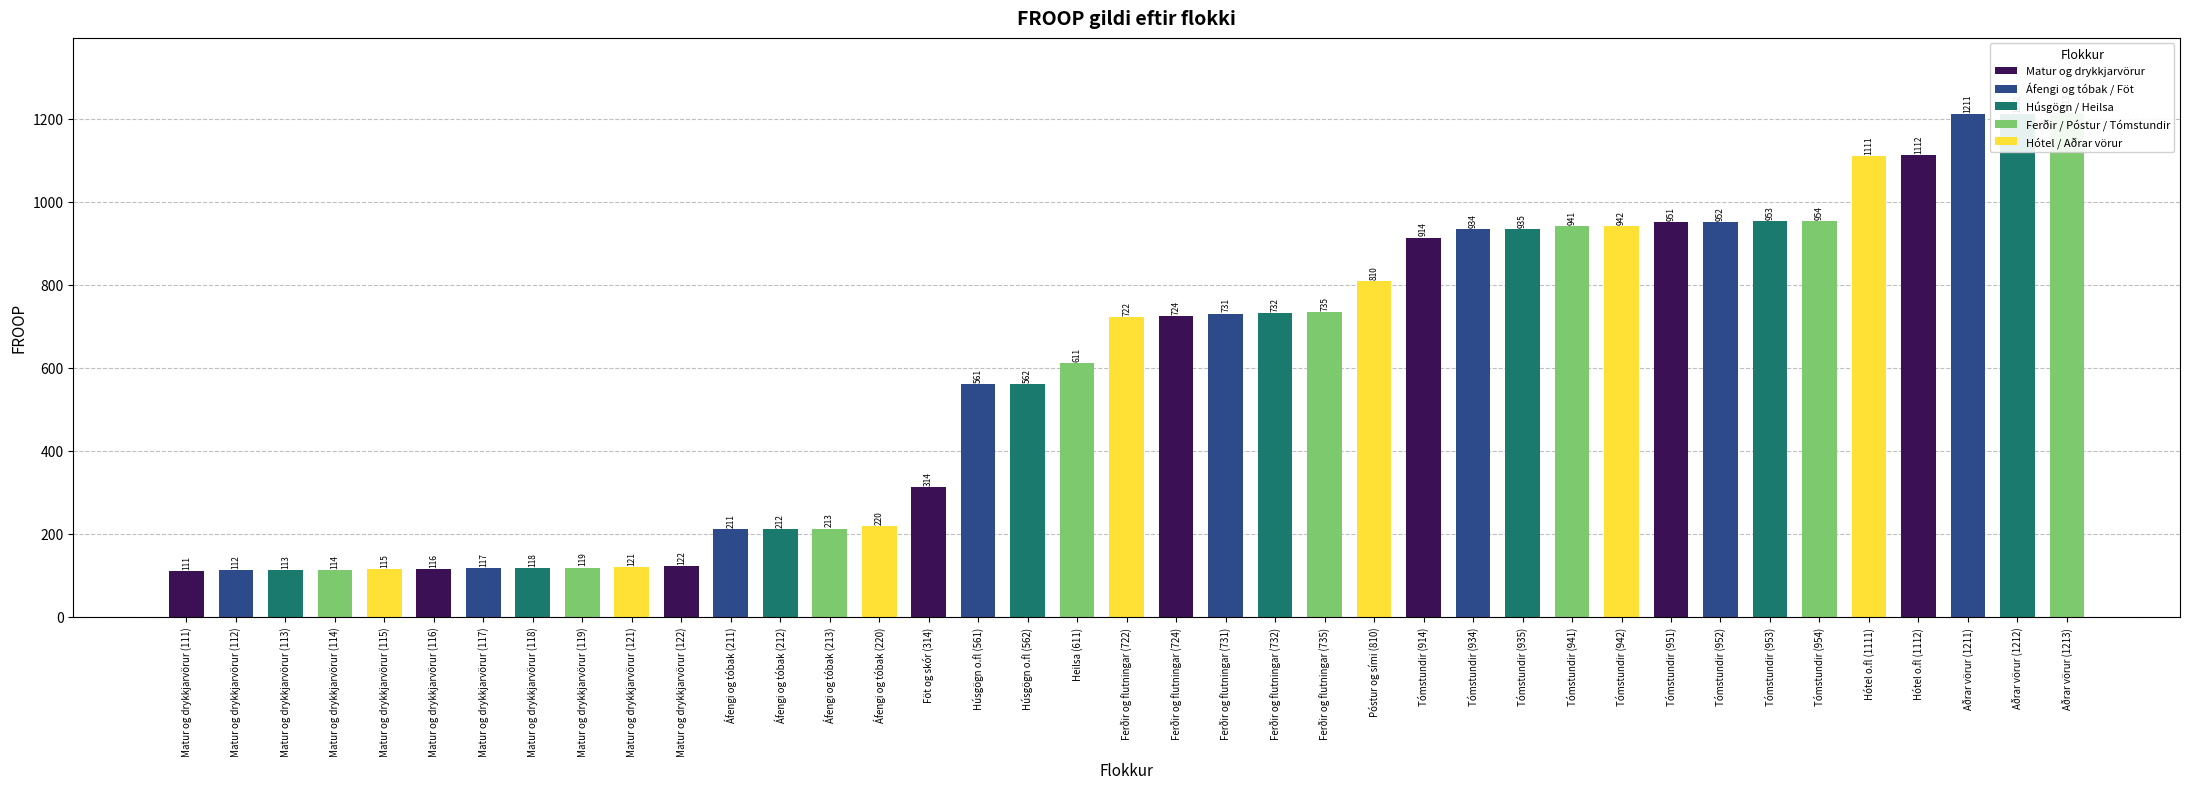

What value does the data have at Tómstundir (935), to the nearest 10?

940